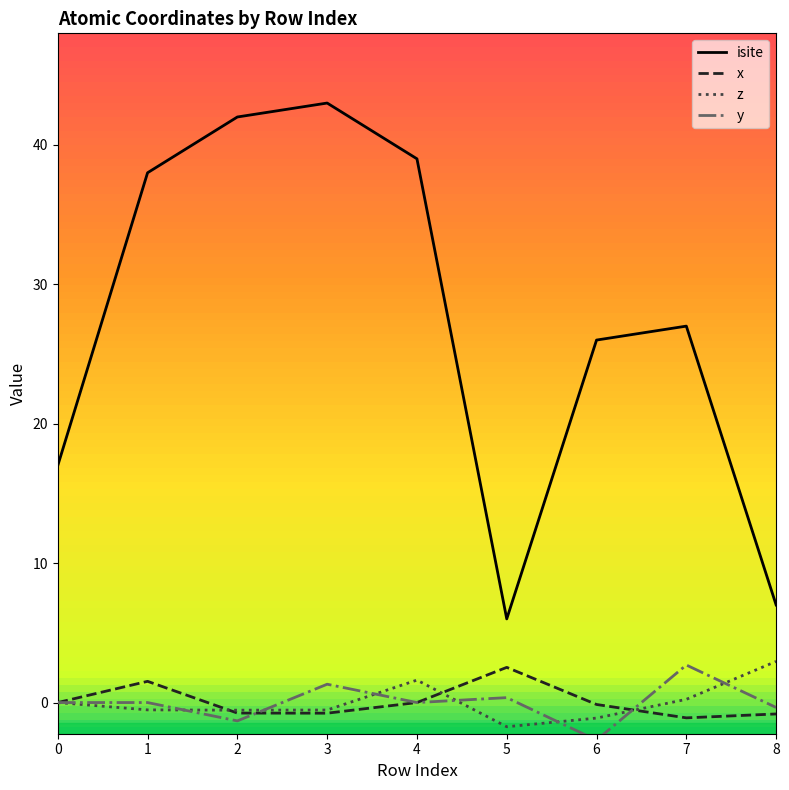

Between 0 and 4, which series saw the biggest shift?

isite